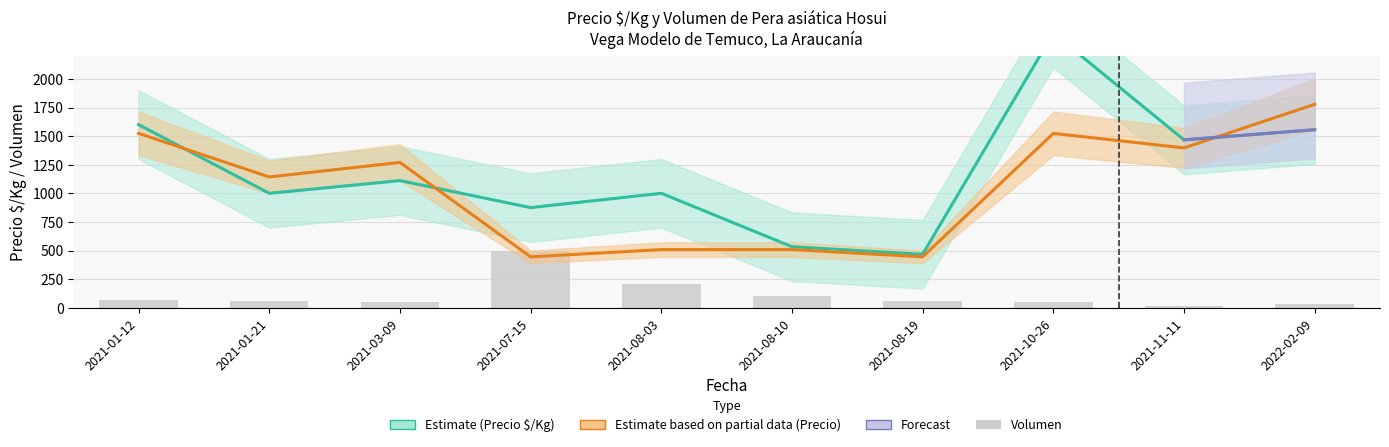

How many values in the Volumen series exceed 55?

4